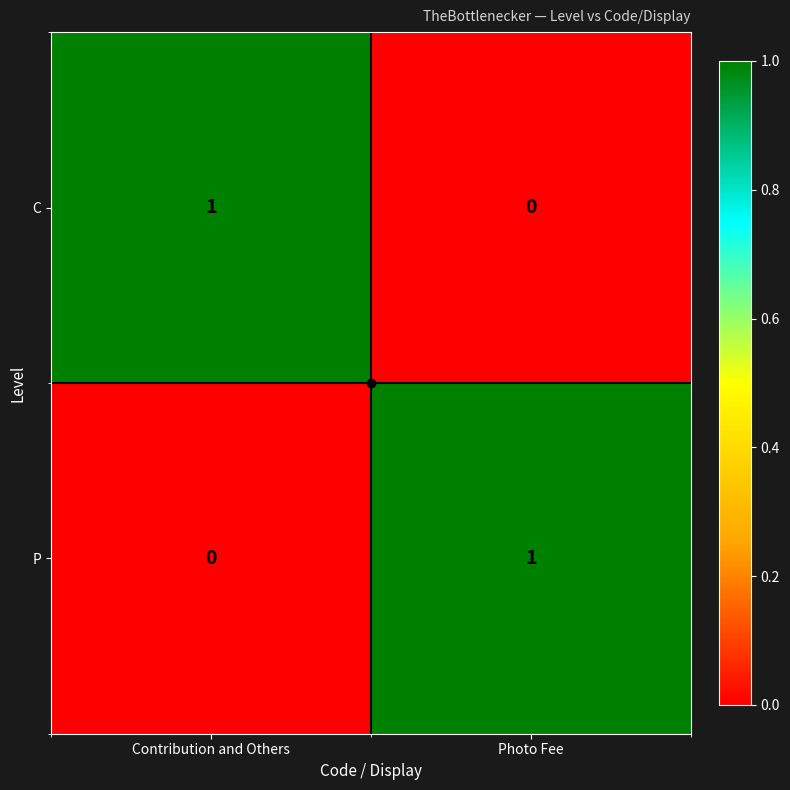

What is the total value across all series at Photo Fee?

1